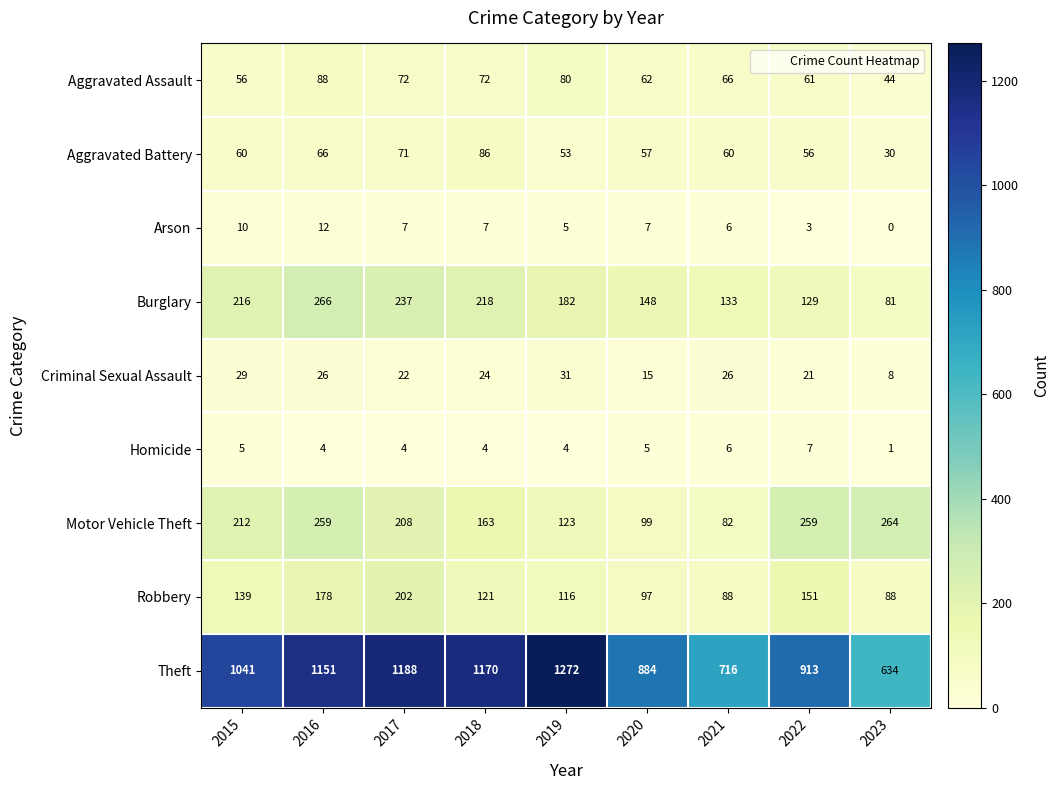

What is the minimum value for Criminal Sexual Assault?

8